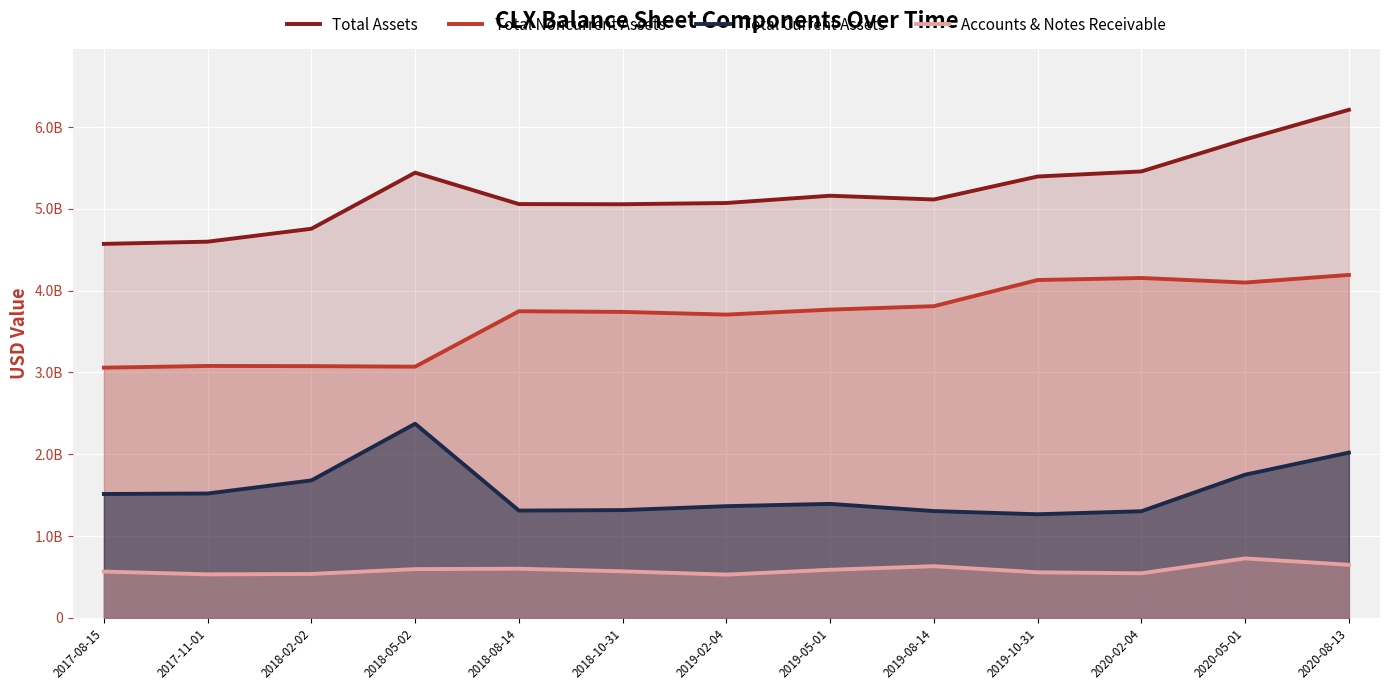

At which label is Total Noncurrent Assets closest to 3626000000?

2019-02-04